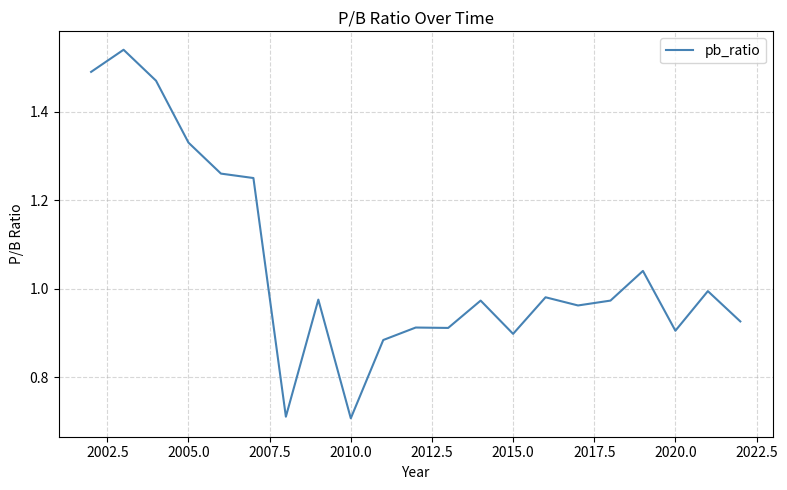

Count the number of data series in this chart.

1